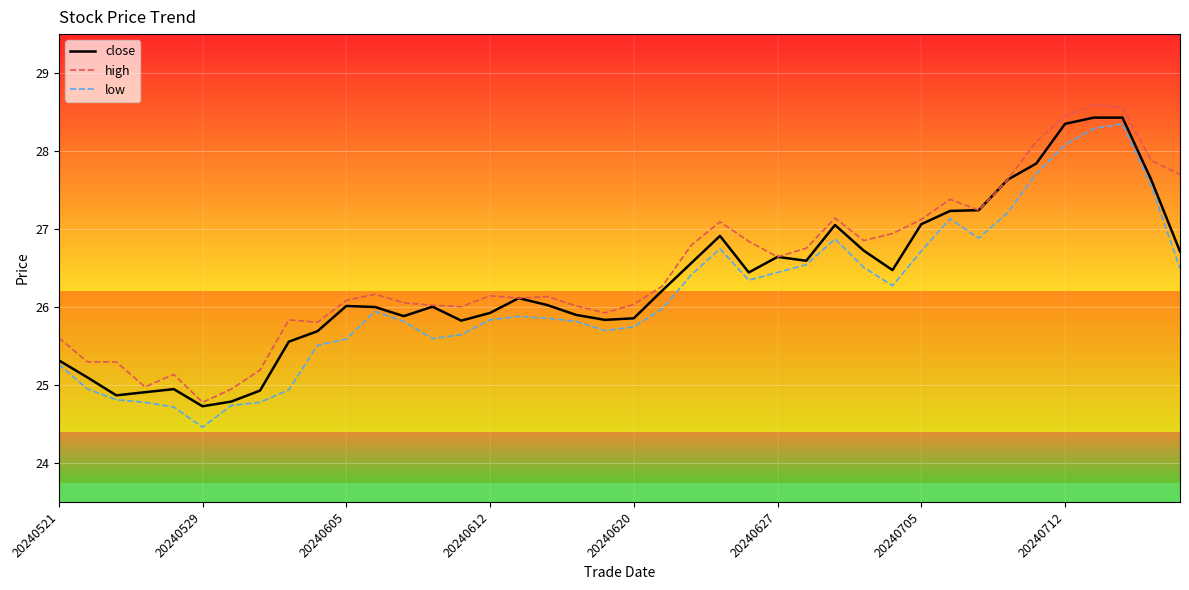

True or false: high and low intersect in this chart.

False